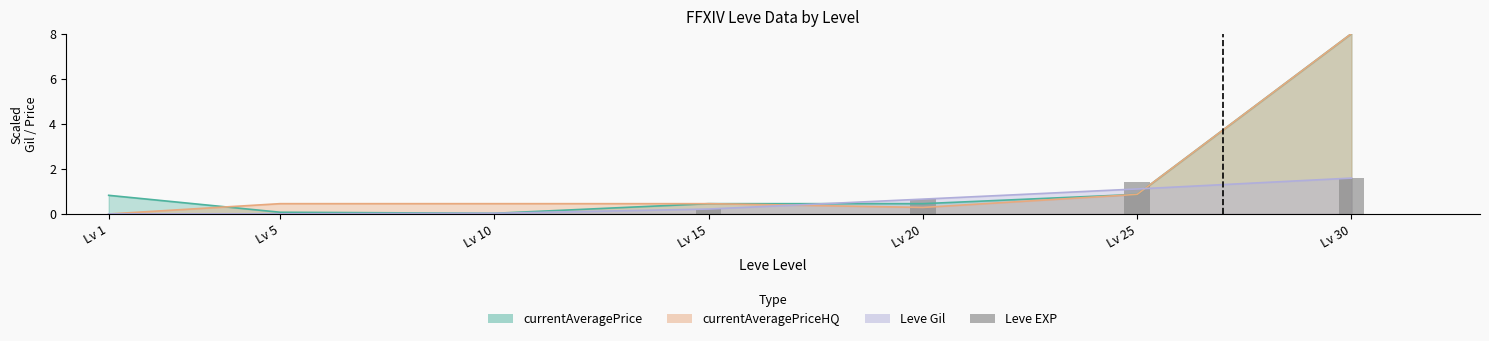

What is the approximate value at Lv 25?

1.4